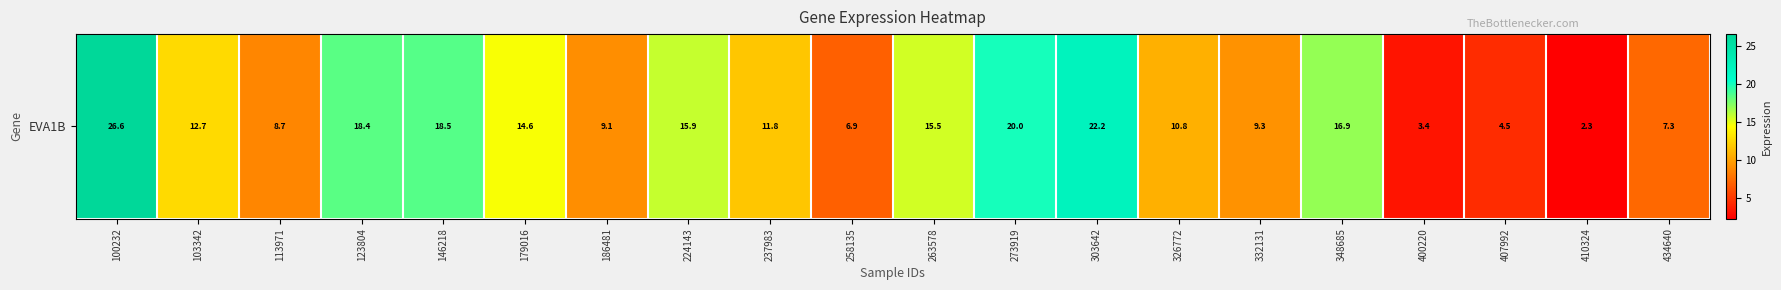

Approximately how many times larger is the value at 326772 compared to 273919?

0.5